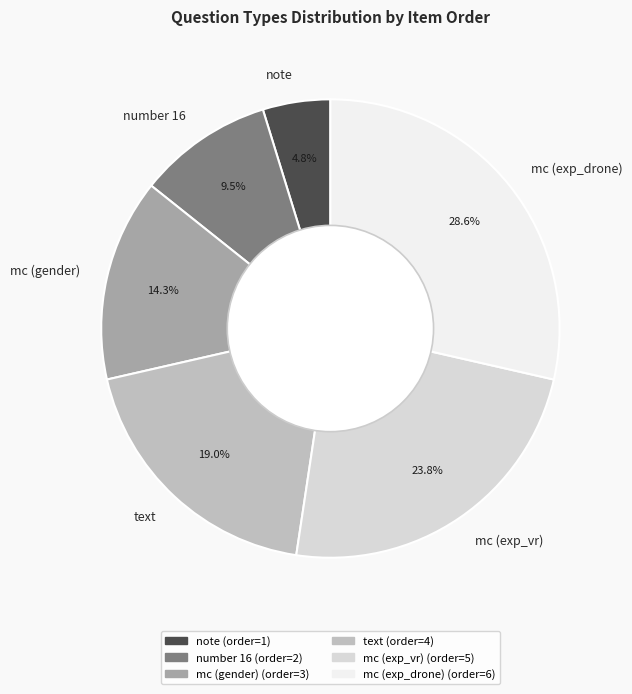

Is the sum of text and note greater than half?

No